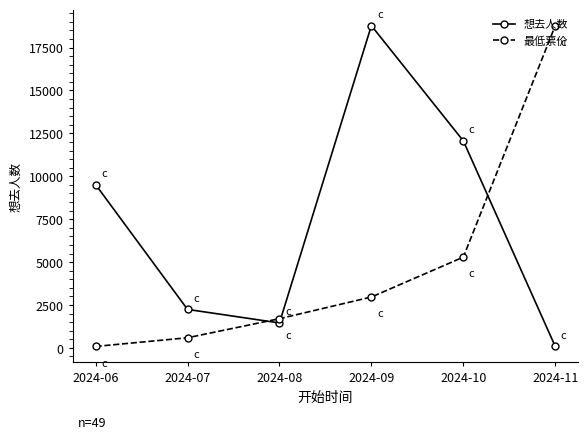

Rank the series at 2024-06 from highest to lowest value.

想去人数, 最低票价